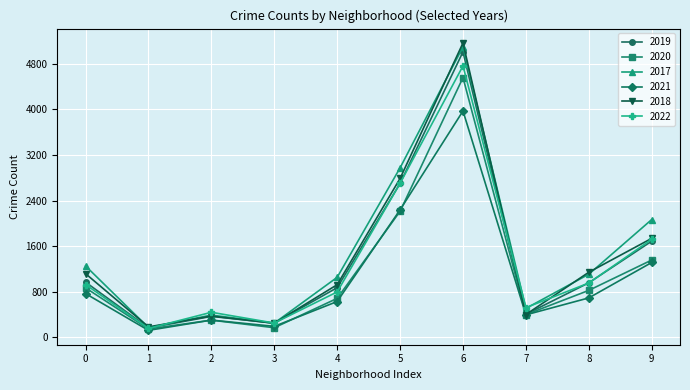

Which category has the lowest value in the 2019 series?

1